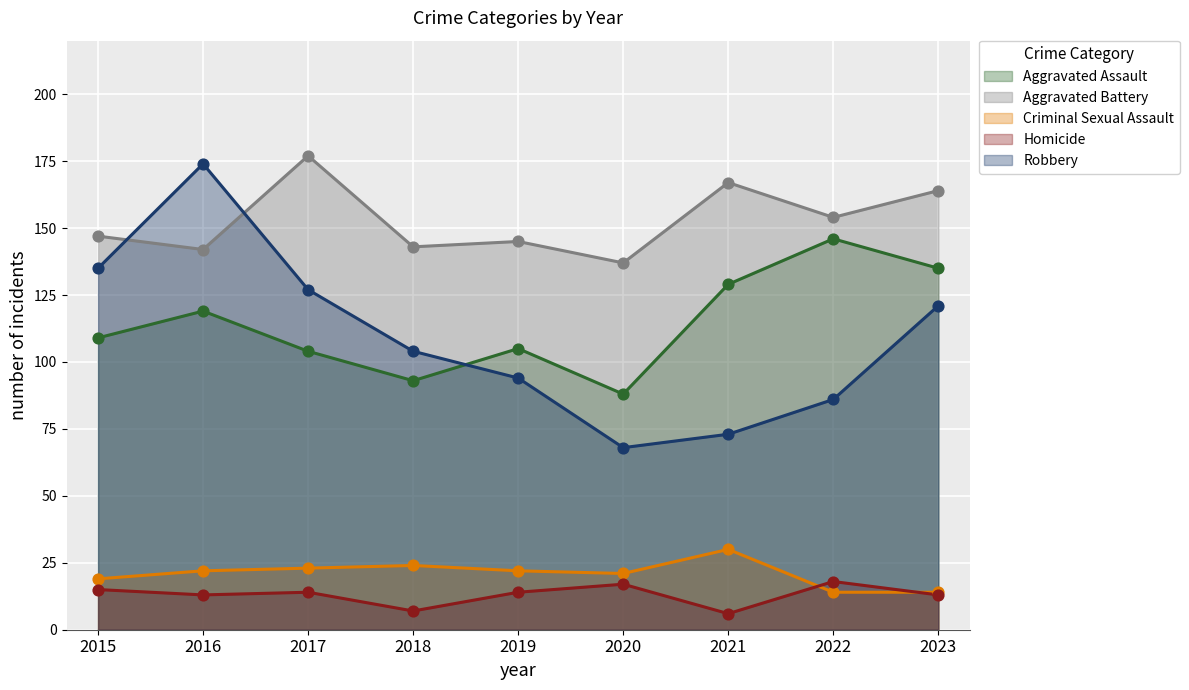

Is the value of Robbery at 2022 greater than the value of Aggravated Battery at 2016?

No